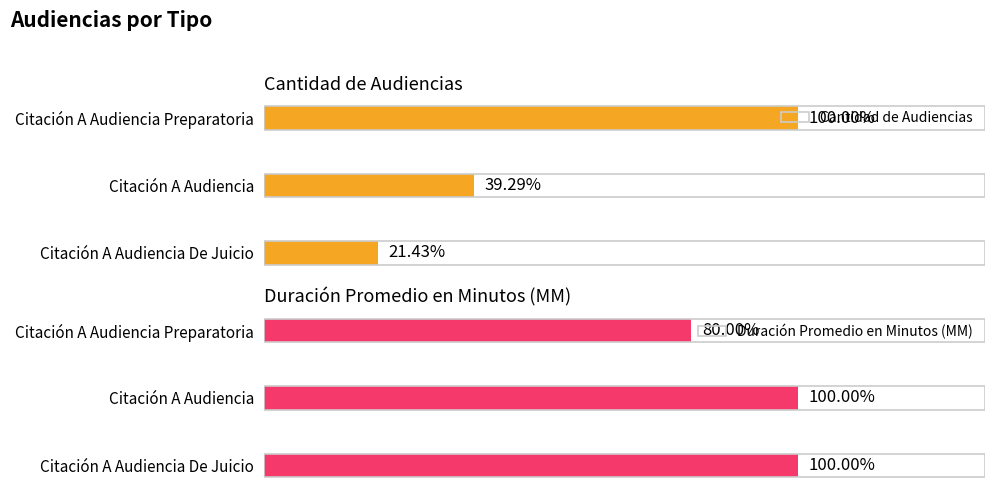

What is the sum of the Cantidad de Audiencias values at Citación A Audiencia Preparatoria and Citación A Audiencia De Juicio?

34